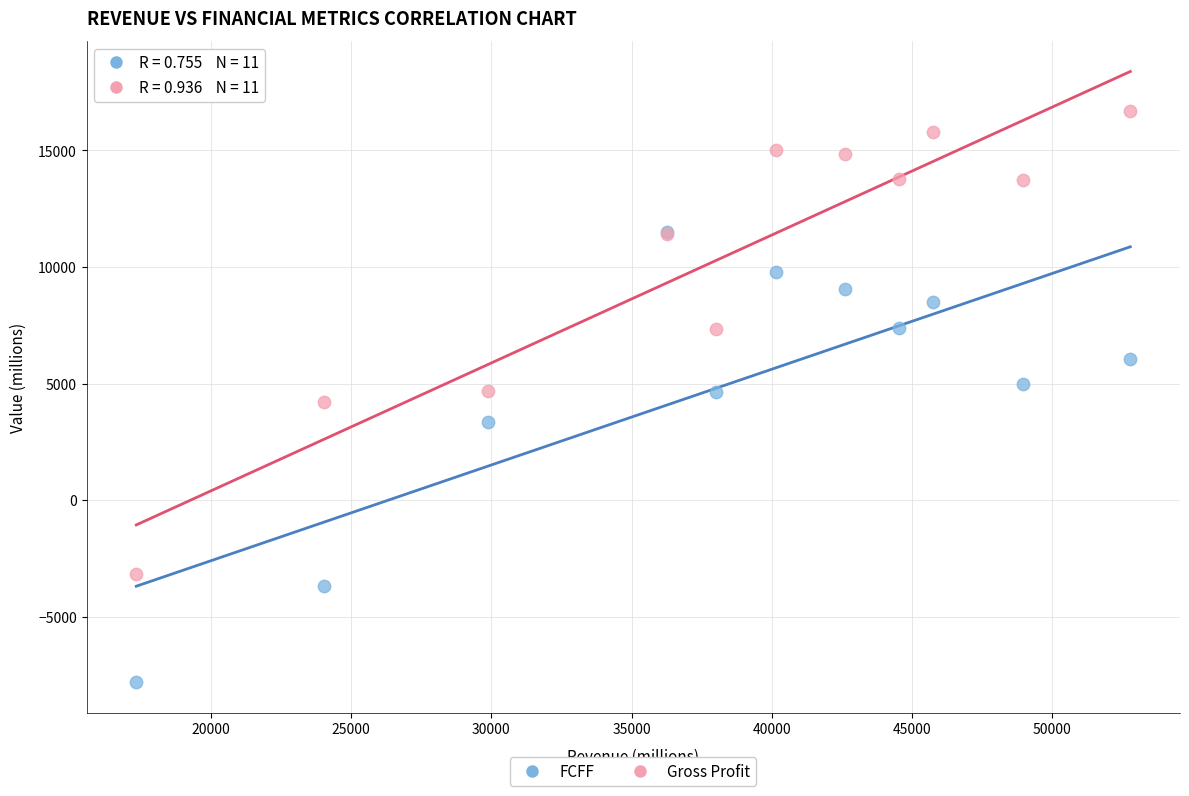

In the FCFF series, what Y value is closest to 1847?

3343